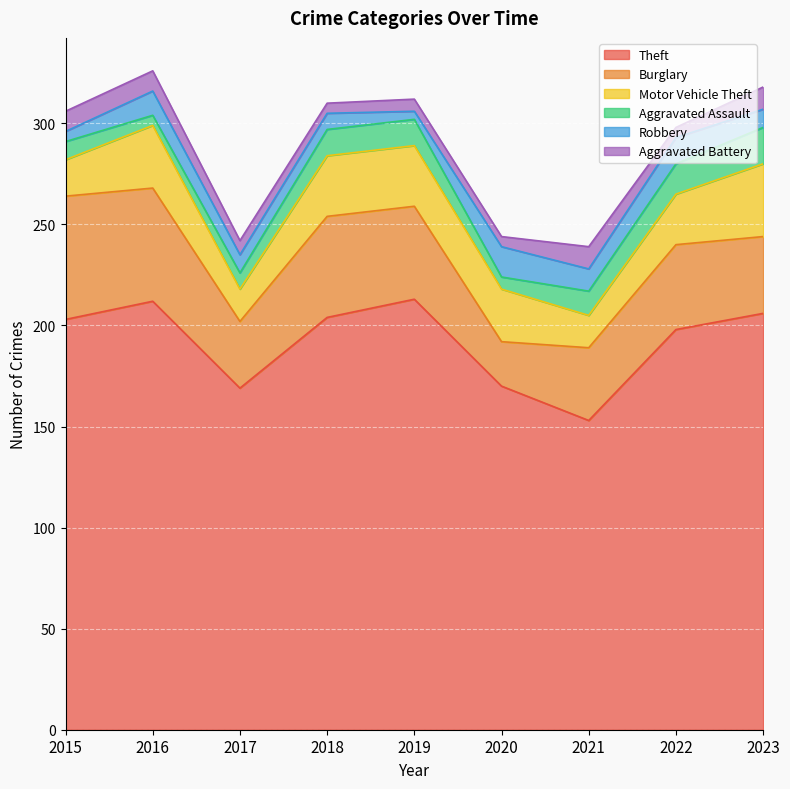

Count the number of categories in the chart.

9